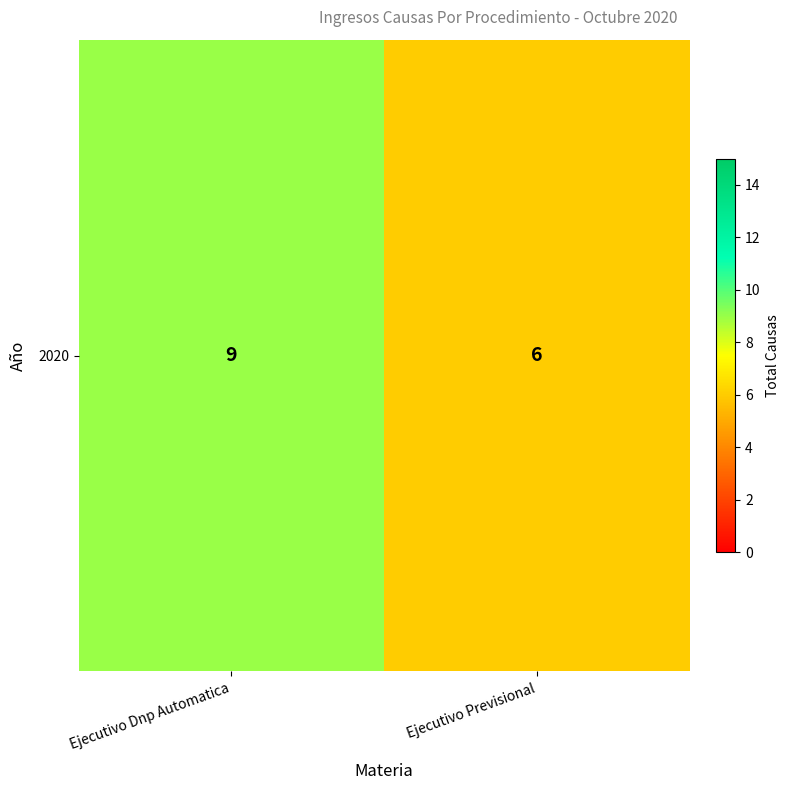

The value at Ejecutivo Dnp Automatica is 9. True or false?

True